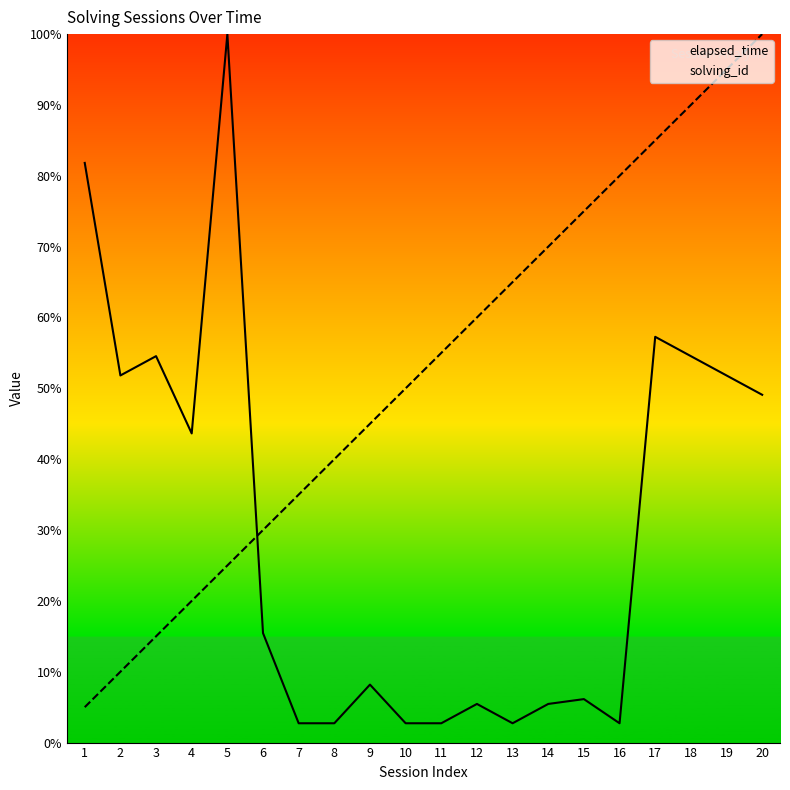

At which category is the sum across all series the highest?

20